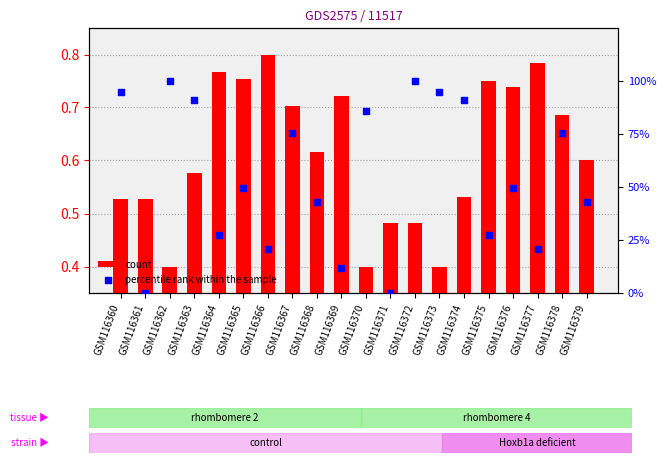

What is the total value across all series at GSM116378?

1.4